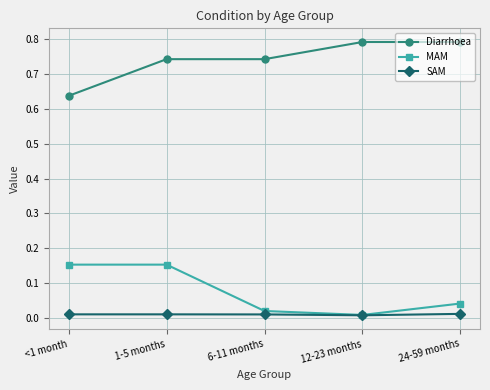

What position from the left is 1-5 months?

2